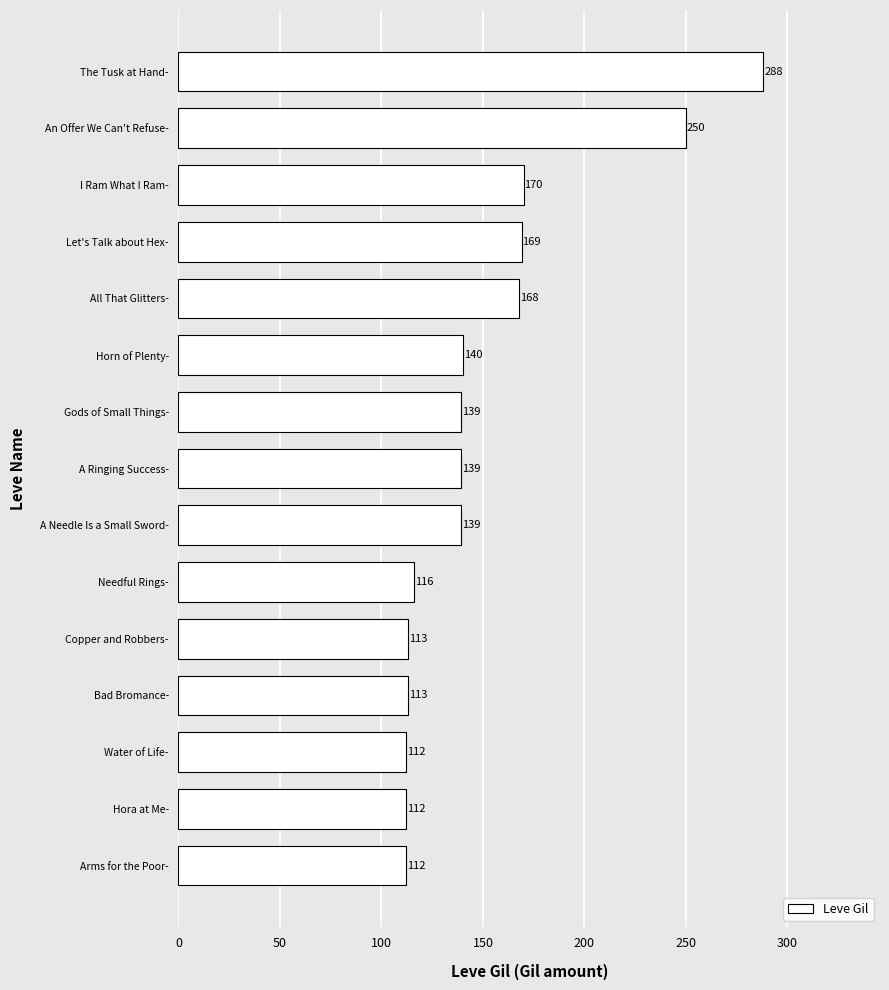

What is the minimum value shown in the chart?

112